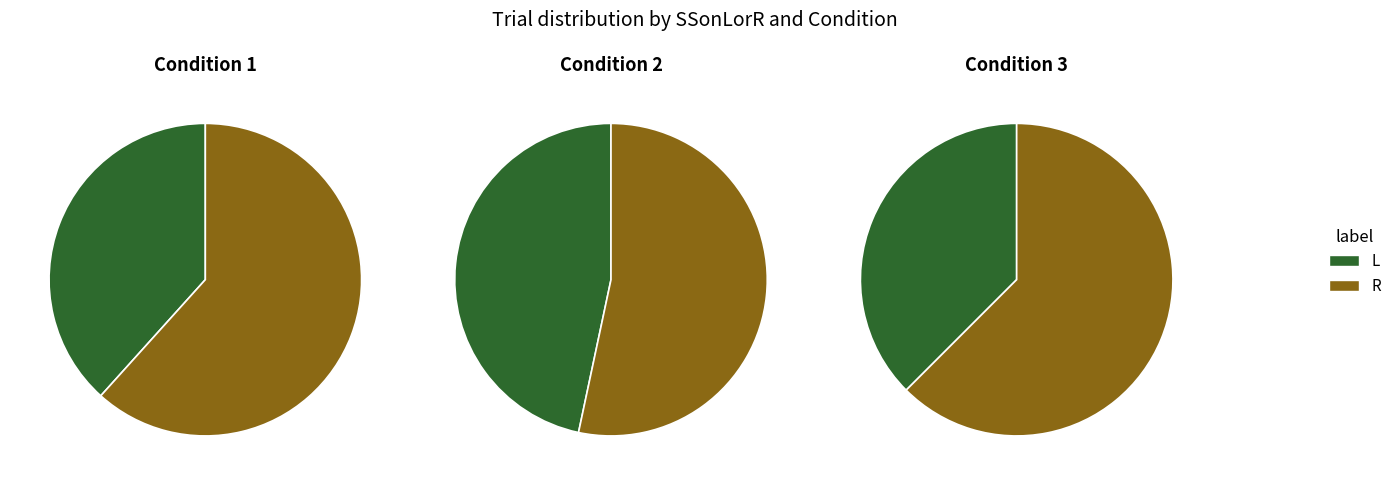

What is the smallest slice in the pie chart?

L